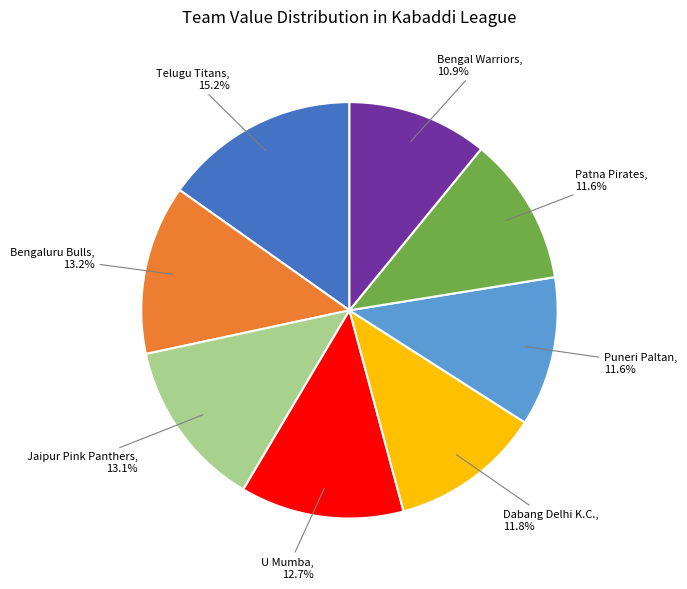

To the nearest percent, what is the difference between the largest and smallest slice percentages?

4%